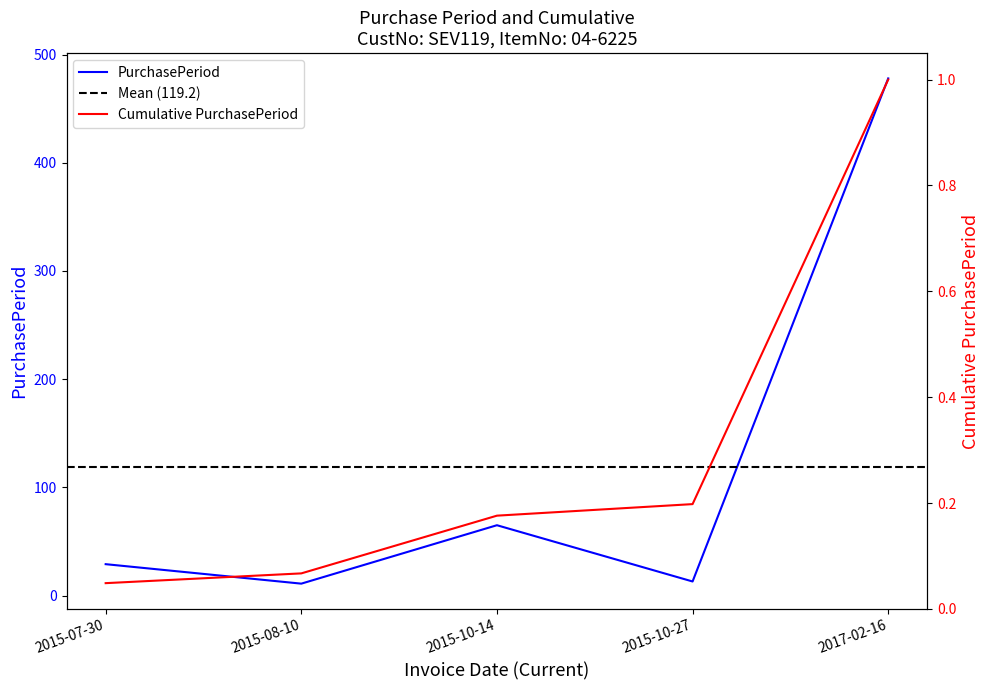

Reading right to left, transcribe all the data shown in this chart.

2017-02-16=478	2015-10-27=13	2015-10-14=65	2015-08-10=11	2015-07-30=29